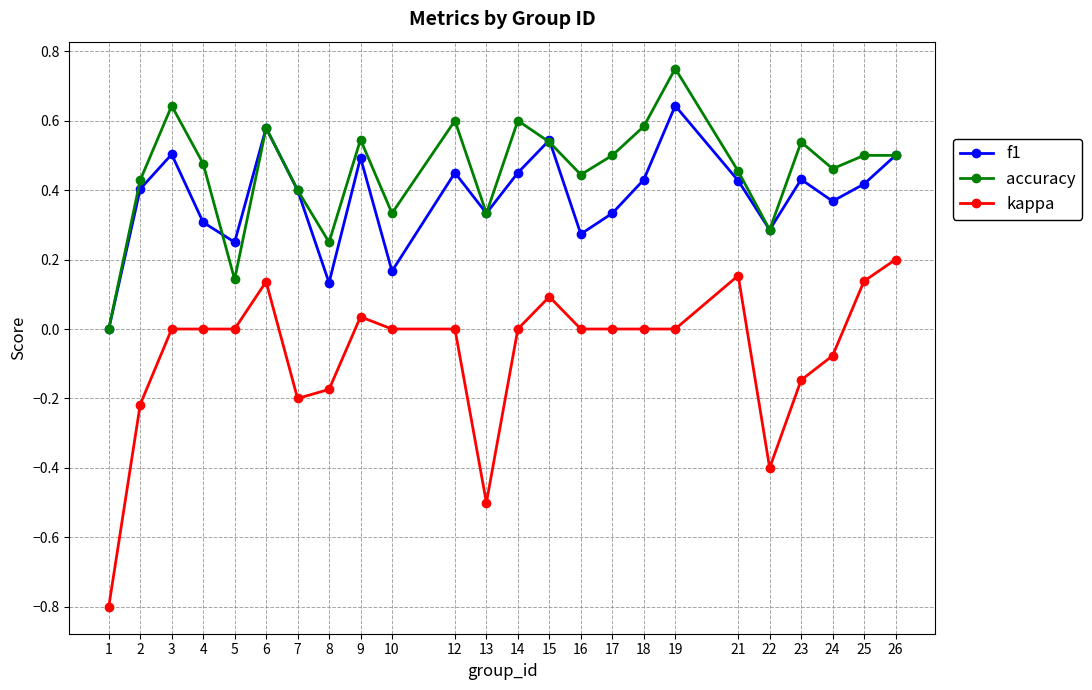

Between 13 and 25, which series saw the biggest shift?

kappa